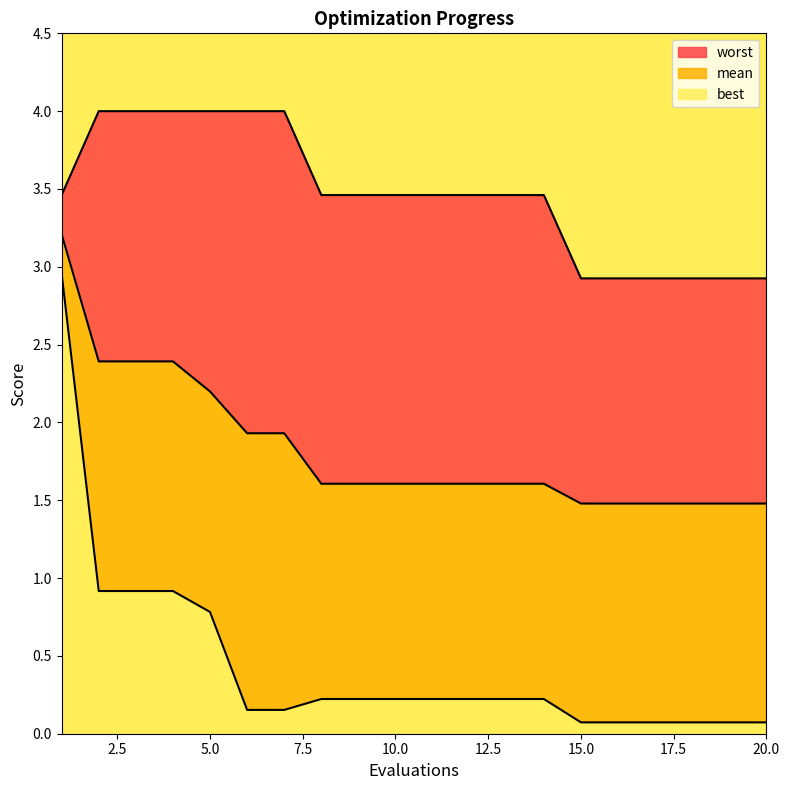

Reading left to right, list all the values displayed in this chart.

mean: 3.2	2.4	2.4	2.4	2.2	1.9	1.9	1.6	1.6	1.6	1.6	1.6	1.6	1.6	1.5	1.5	1.5	1.5	1.5	1.5
best: 3.0	0.9	0.9	0.9	0.8	0.2	0.2	0.2	0.2	0.2	0.2	0.2	0.2	0.2	0.1	0.1	0.1	0.1	0.1	0.1
worst: 3.5	4.0	4.0	4.0	4.0	4.0	4.0	3.5	3.5	3.5	3.5	3.5	3.5	3.5	2.9	2.9	2.9	2.9	2.9	2.9